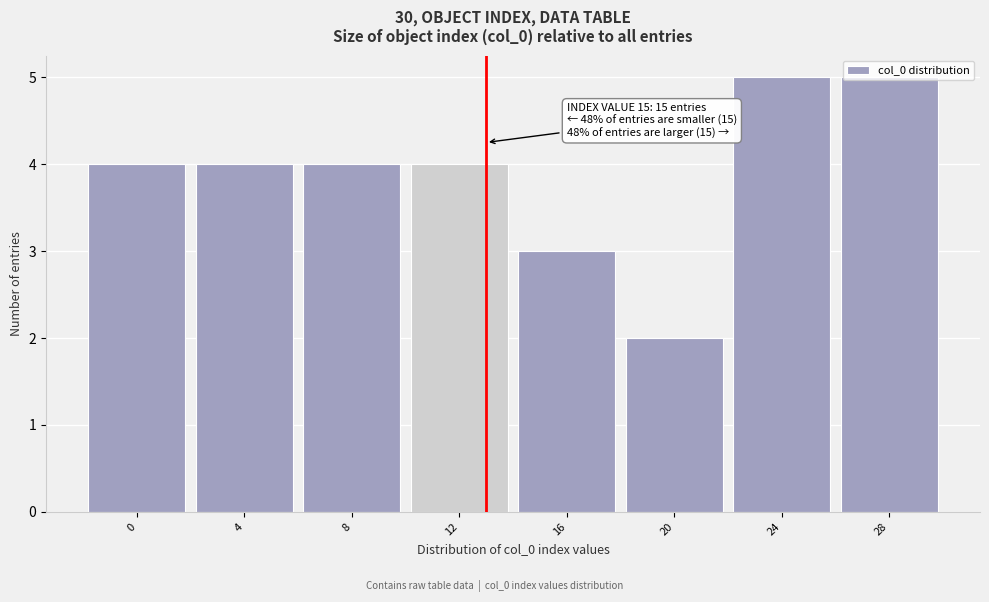

What value does the data have at 12?

4